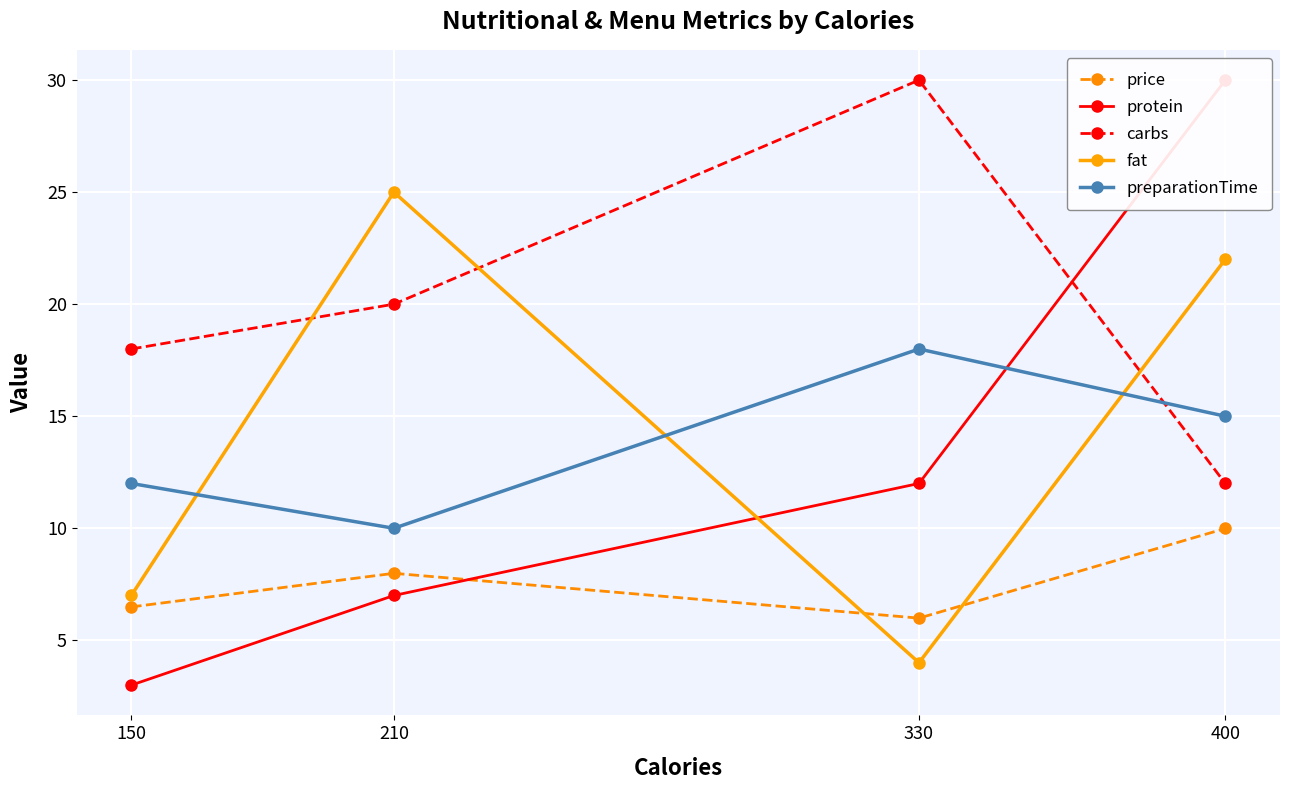

Which series ends up on top after the final intersection of carbs and preparationTime?

preparationTime